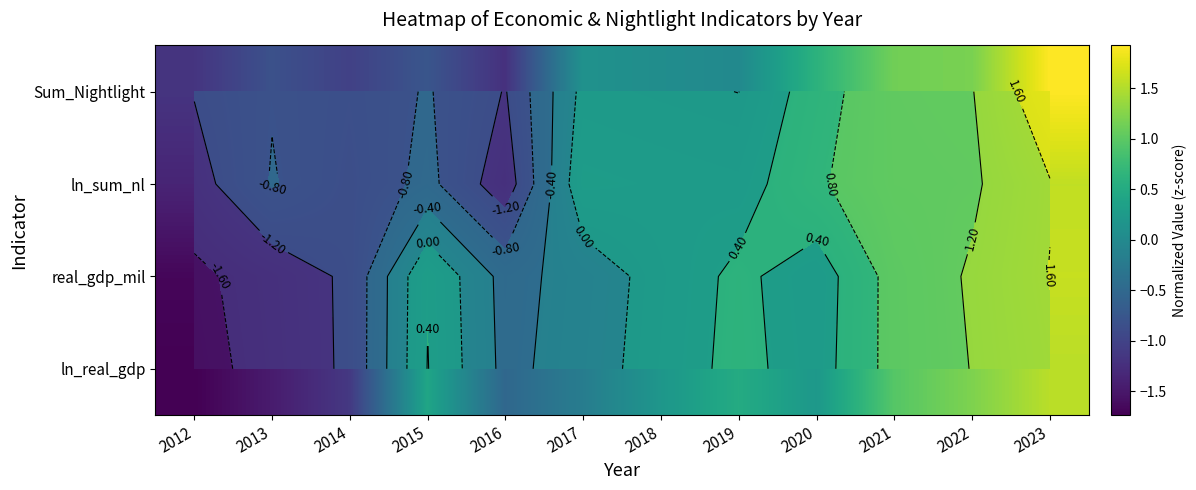

At which label does ln_real_gdp first exceed 0?

2015